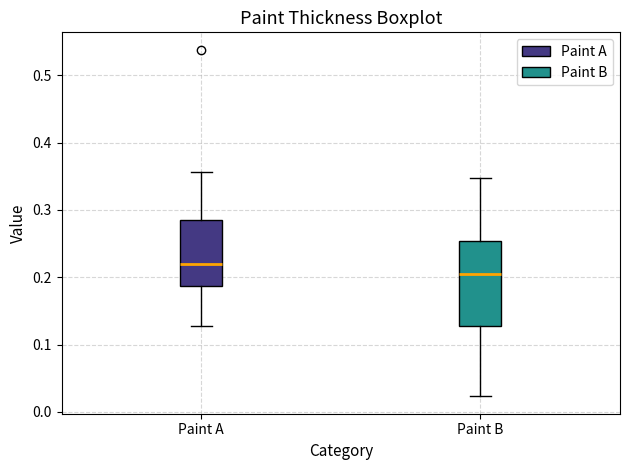

Where is the lower edge of the box for Paint A on the y-axis? The values are not printed on the chart, so give them approximately, as read against the axis.

0.19